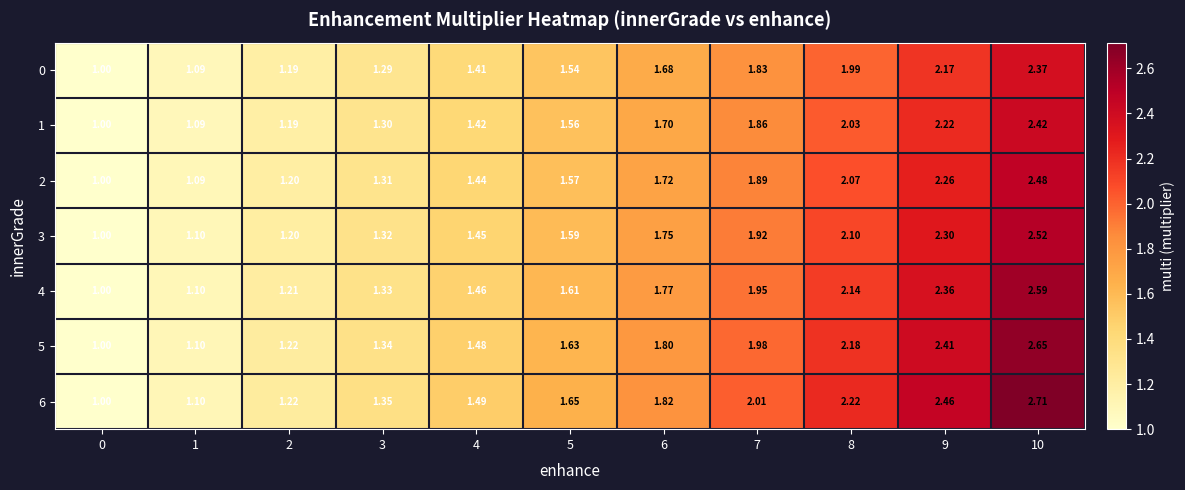

Is the value of 1 at 7 greater than the value of 5 at 9?

No